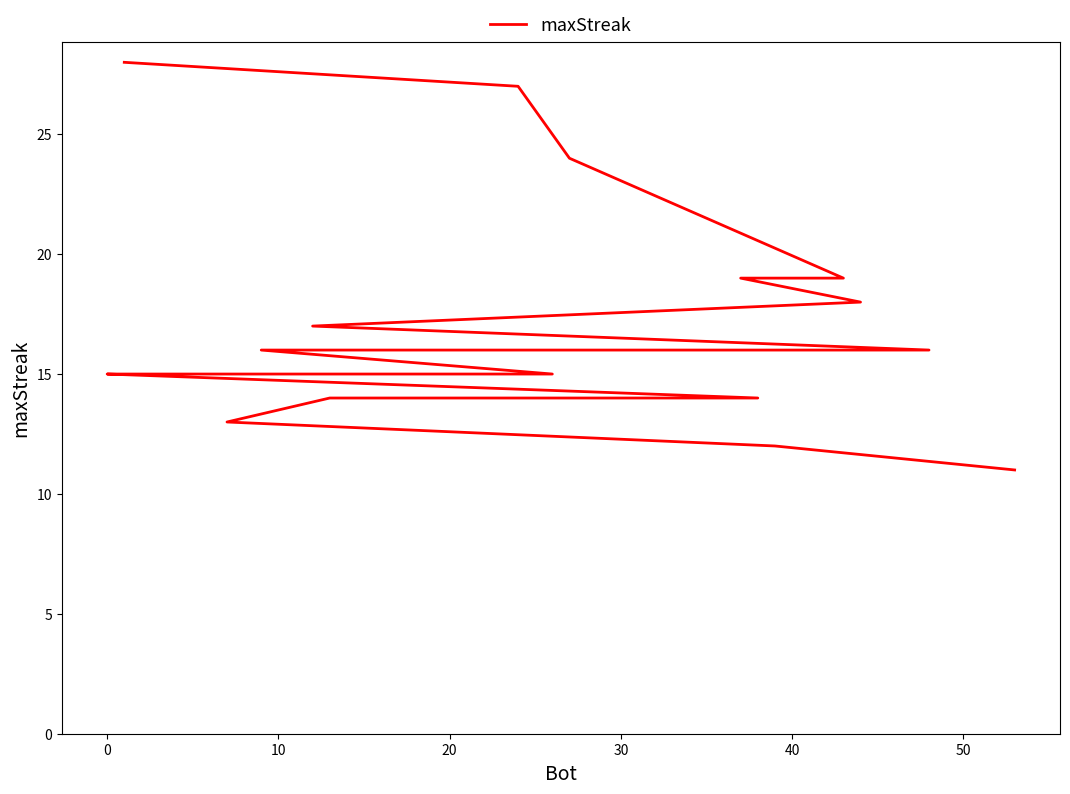

True or false: there are more than 2 points higher than both neighbors.

False